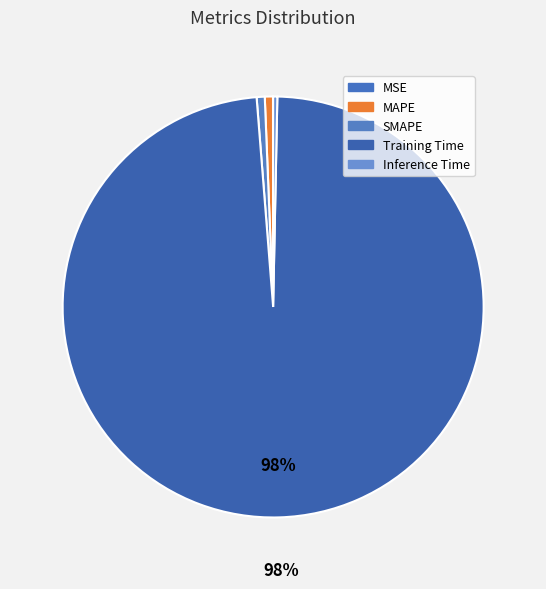

To the nearest percent, what is the combined percentage of MAPE and SMAPE?

1%